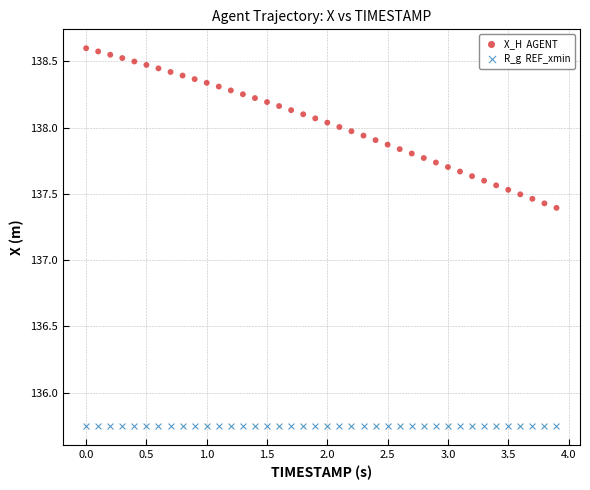

Across all series, what Y value is closest to 137?

137.4